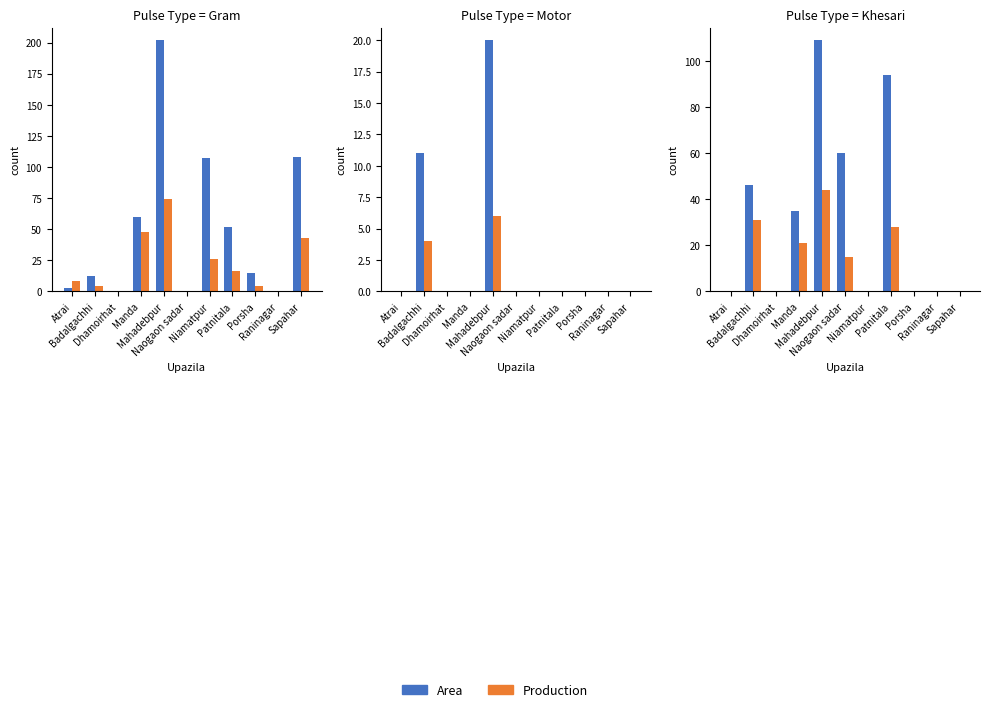

What are all the series names shown in the legend?

Area, Production